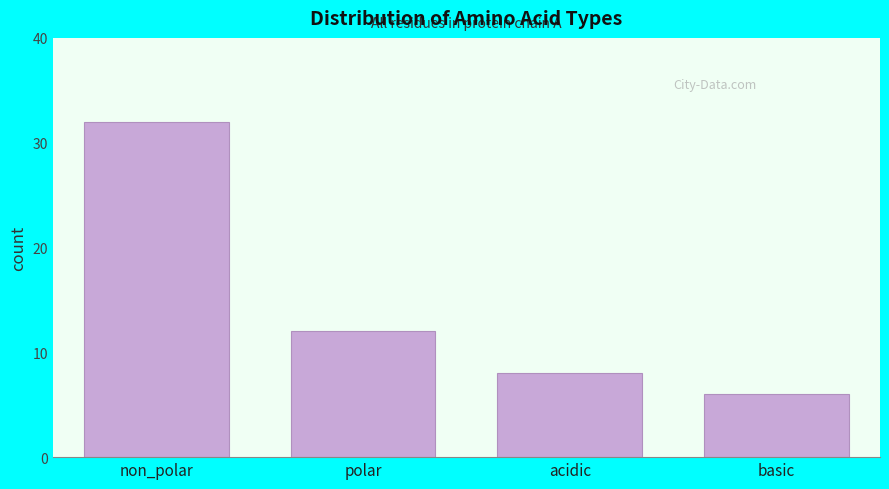

Reading left to right, extract all data points from this chart.

non_polar=32	polar=12	acidic=8	basic=6